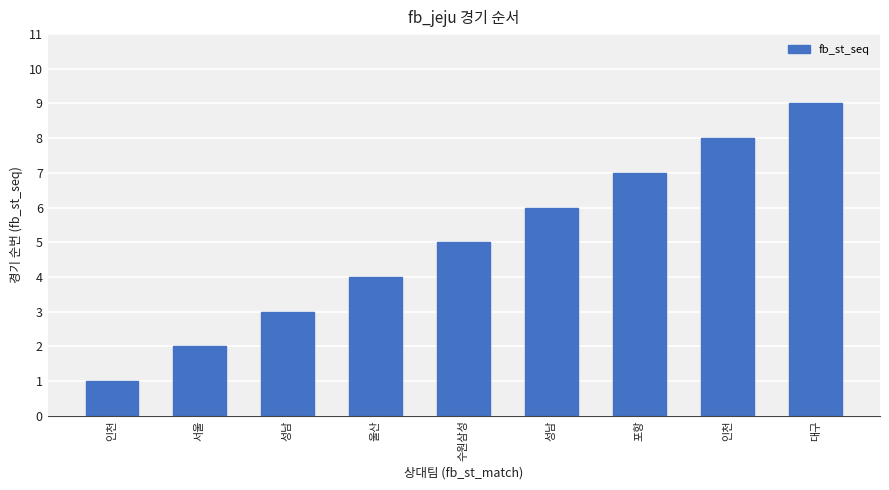

Count the number of categories in the chart.

9